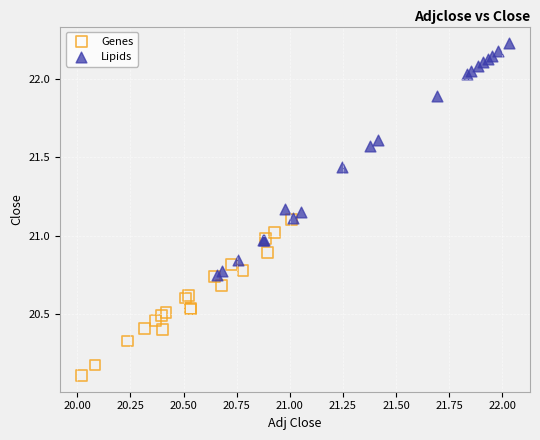

Which series reaches the minimum Y coordinate?

Genes